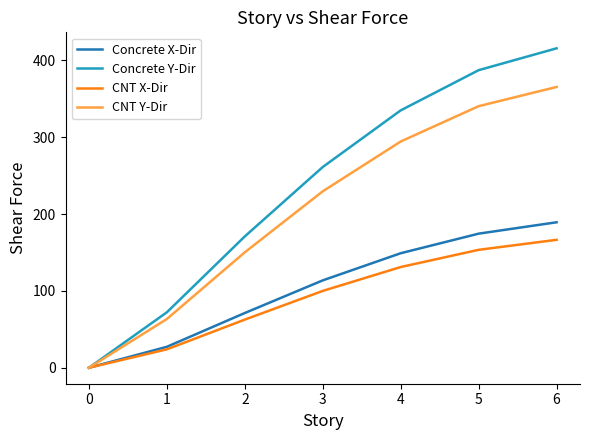

Which series has the largest total across all categories?

Concrete Y-Dir